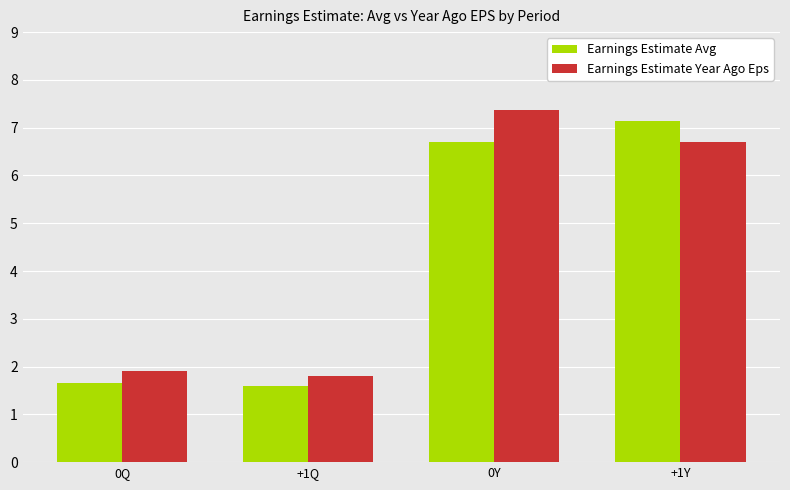

What is the approximate value of Earnings Estimate Year Ago Eps at +1Q?

1.8